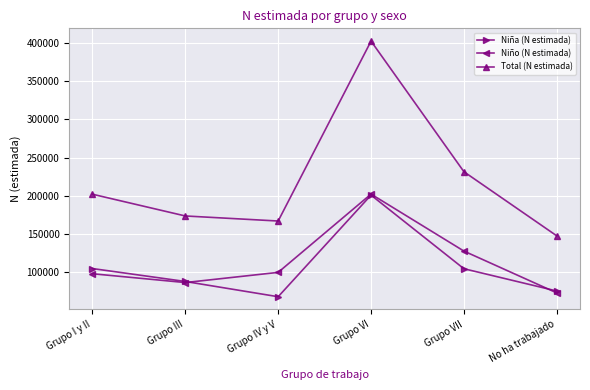

Which series has the widest spread of values?

Total (N estimada)